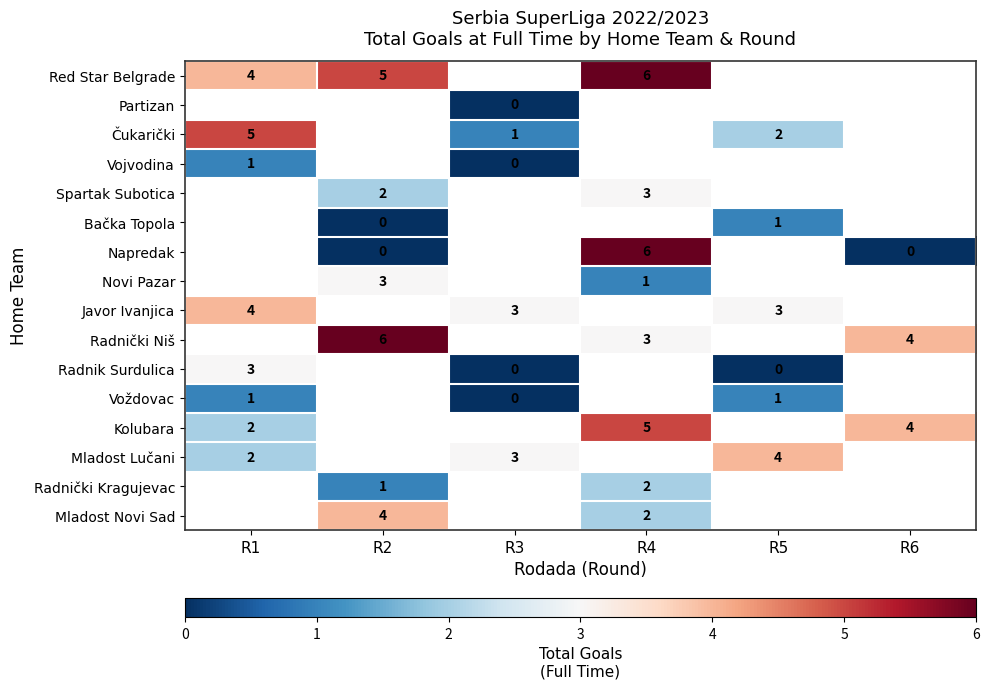

The value of Radnički Niš at R6 is 4. True or false?

True